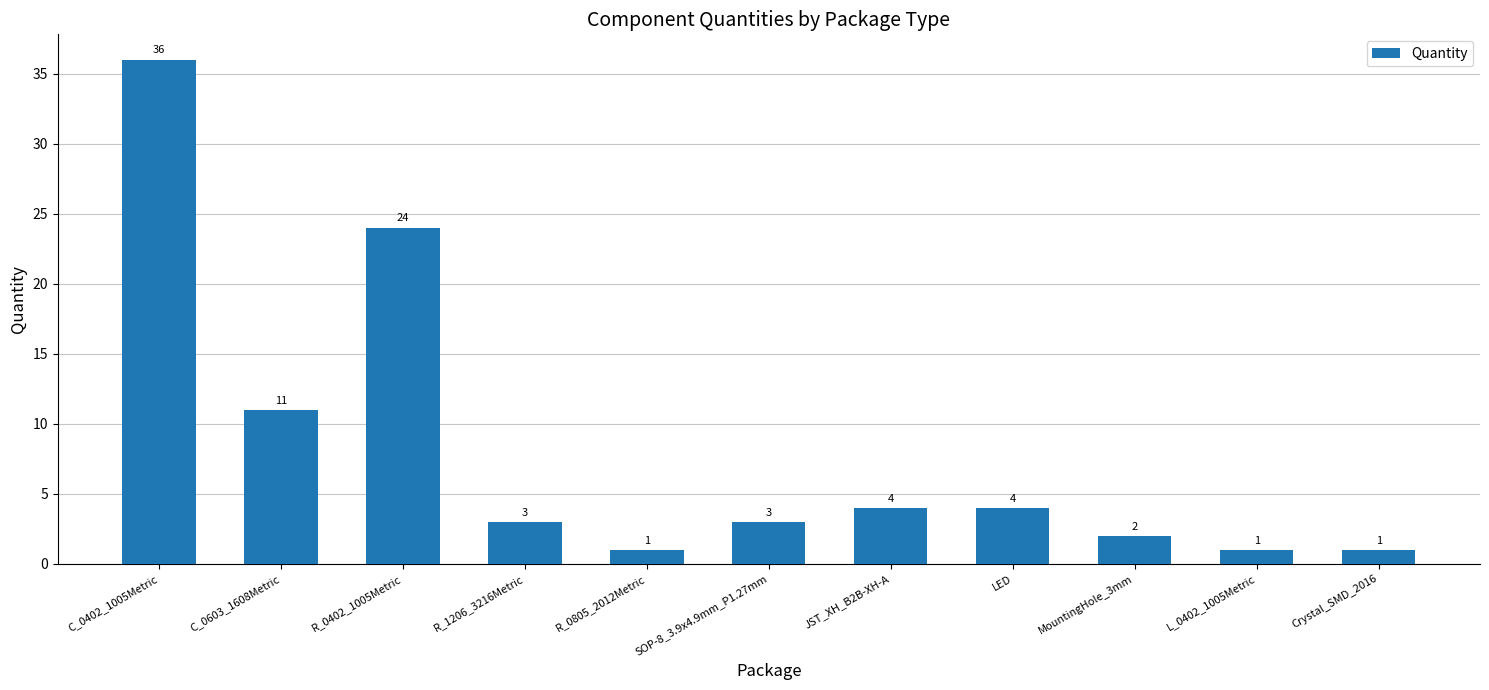

What is the label of the 8th bar from the left?

LED